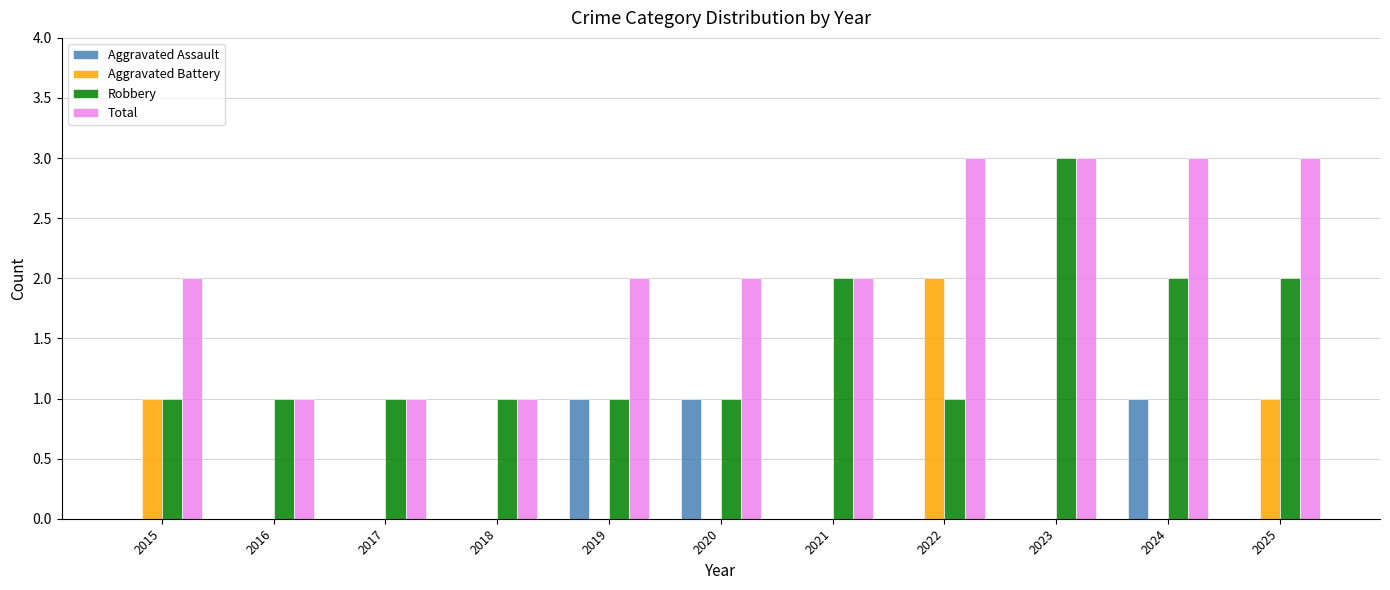

Is the value of Aggravated Battery at 2024 greater than the value of Aggravated Assault at 2024?

No